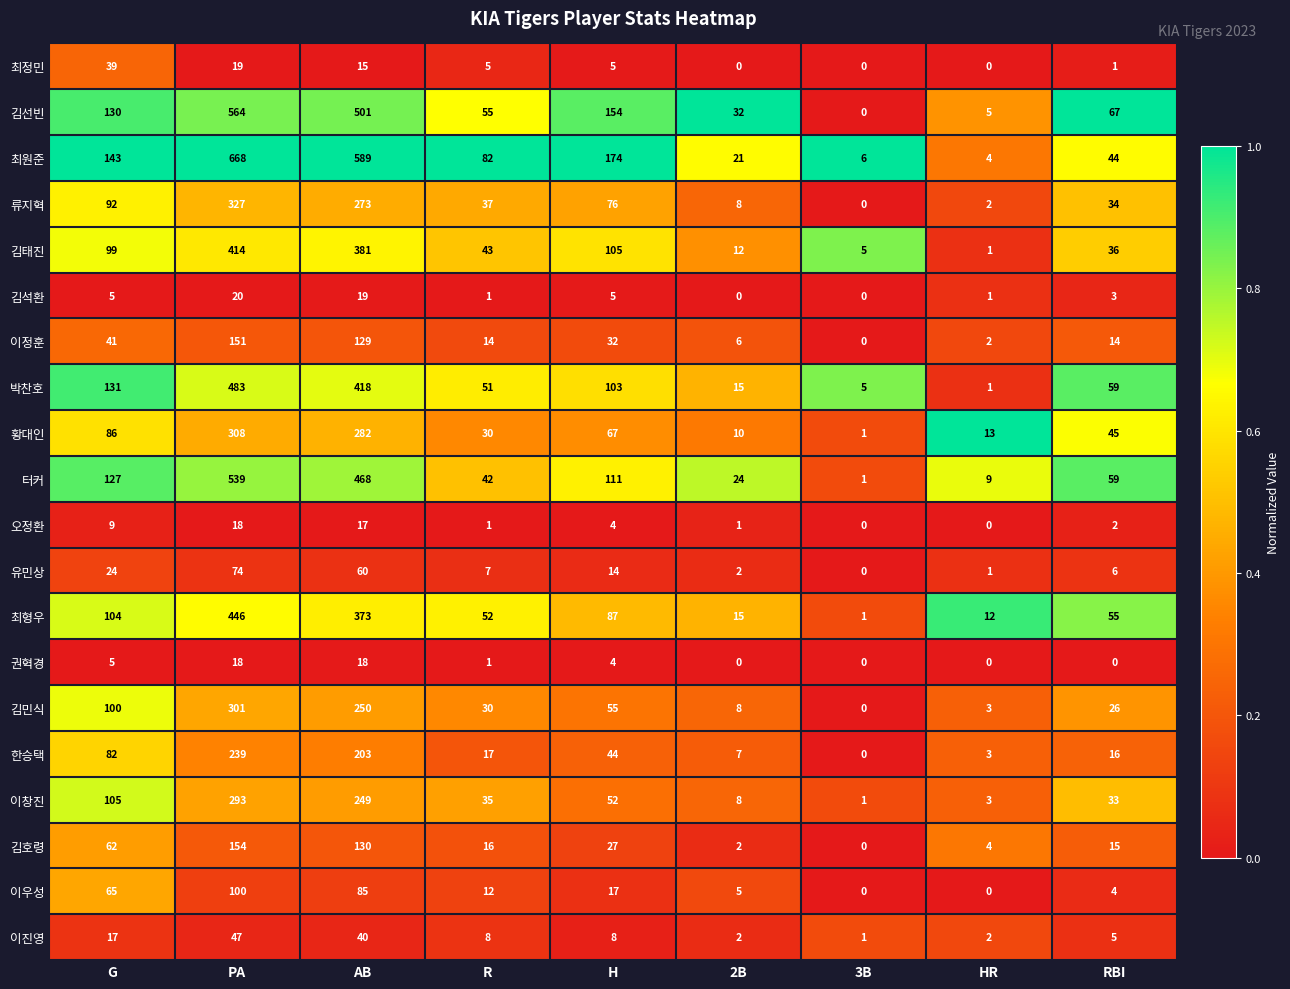

What is the spread (max minus min) of values at 2B?

32